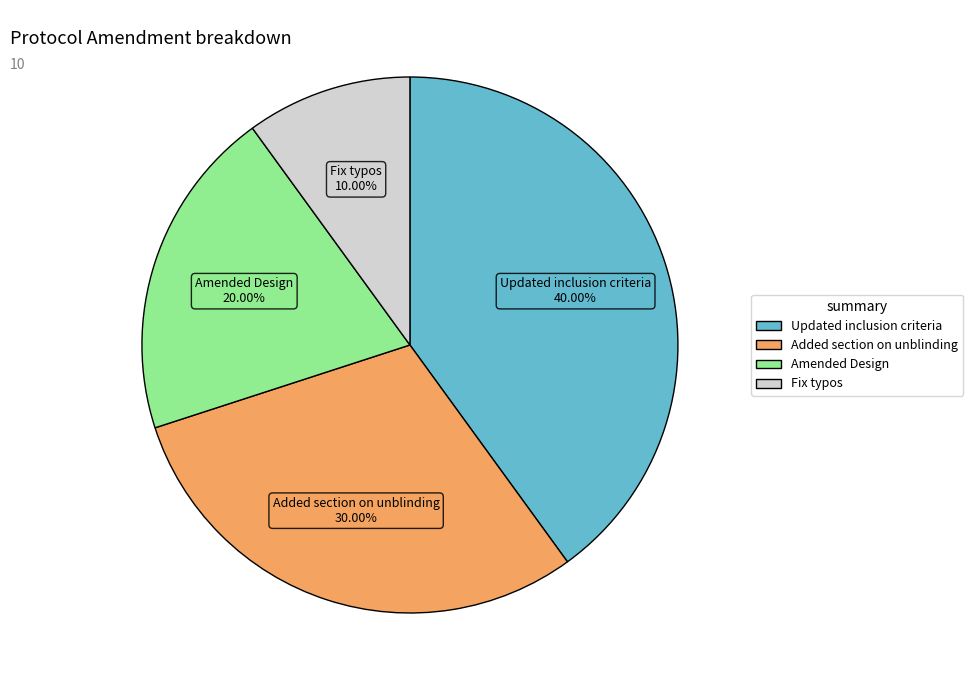

Do Fix typos and Amended Design together represent more than half of the pie?

No